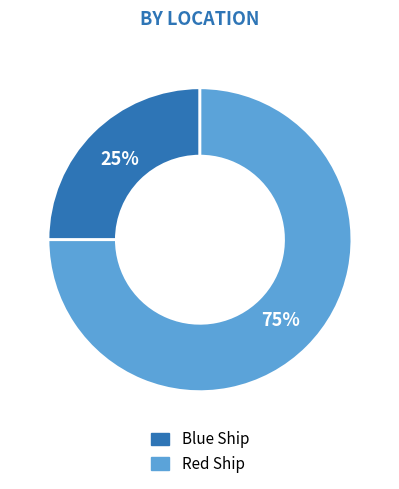

Between Blue Ship and Red Ship, which is larger?

Red Ship